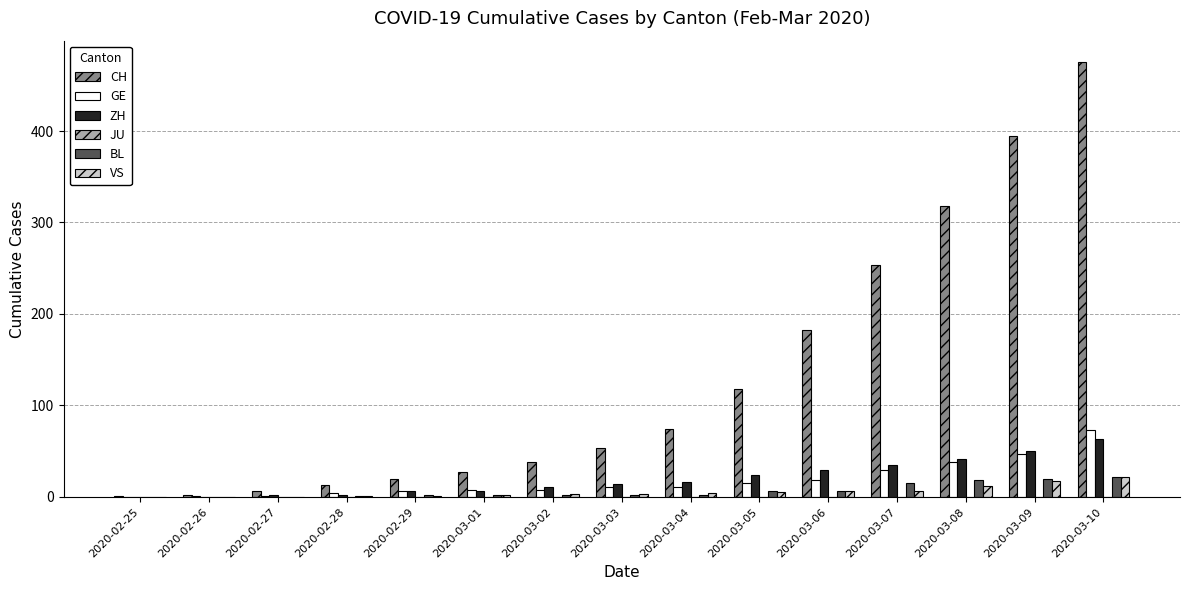

What is the sum of all CH values?

1977